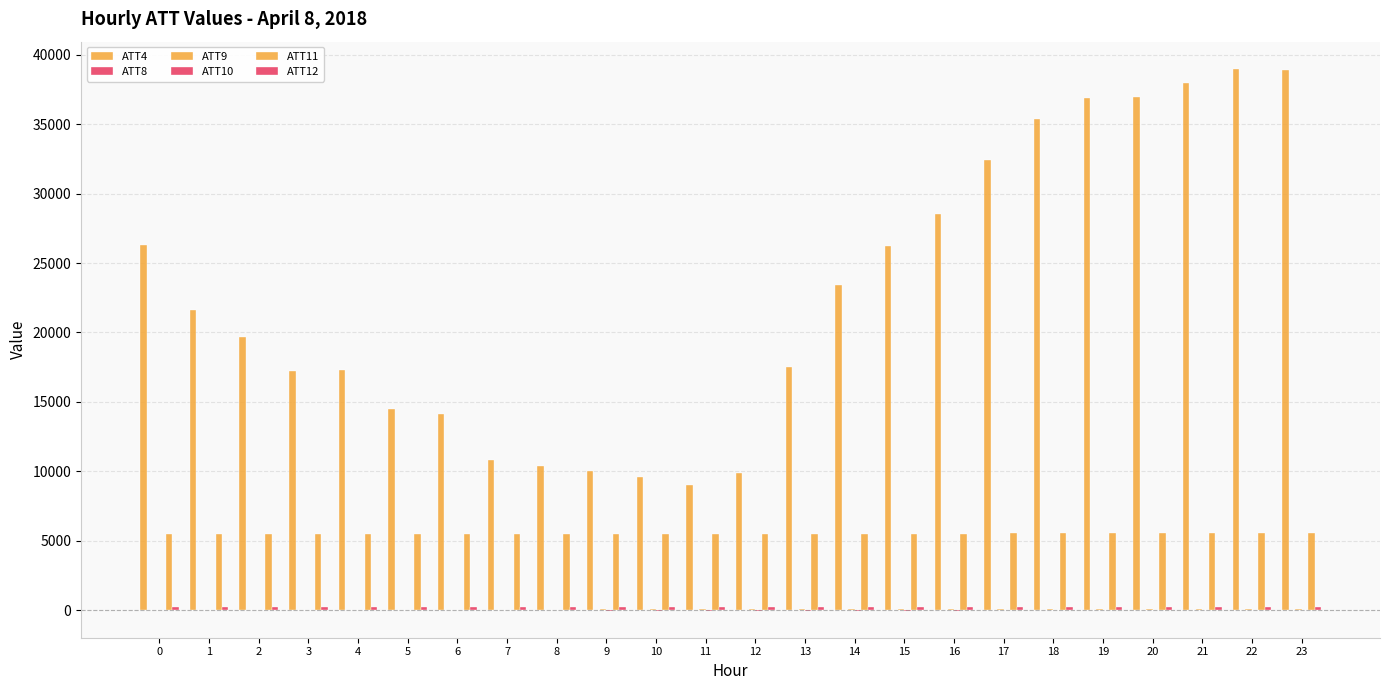

How many distinct data groups are displayed?

6